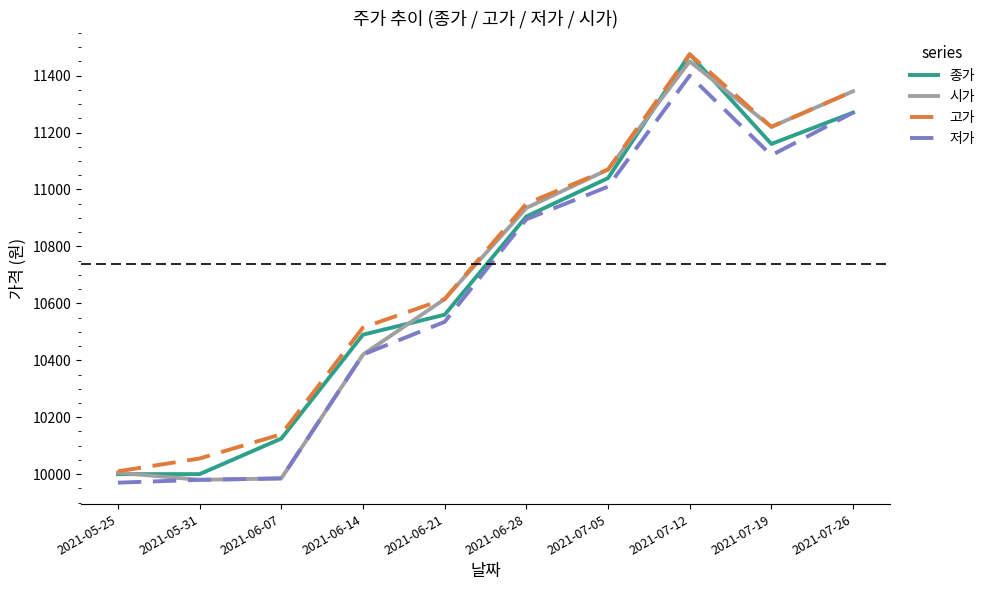

Which series has the largest total across all categories?

고가